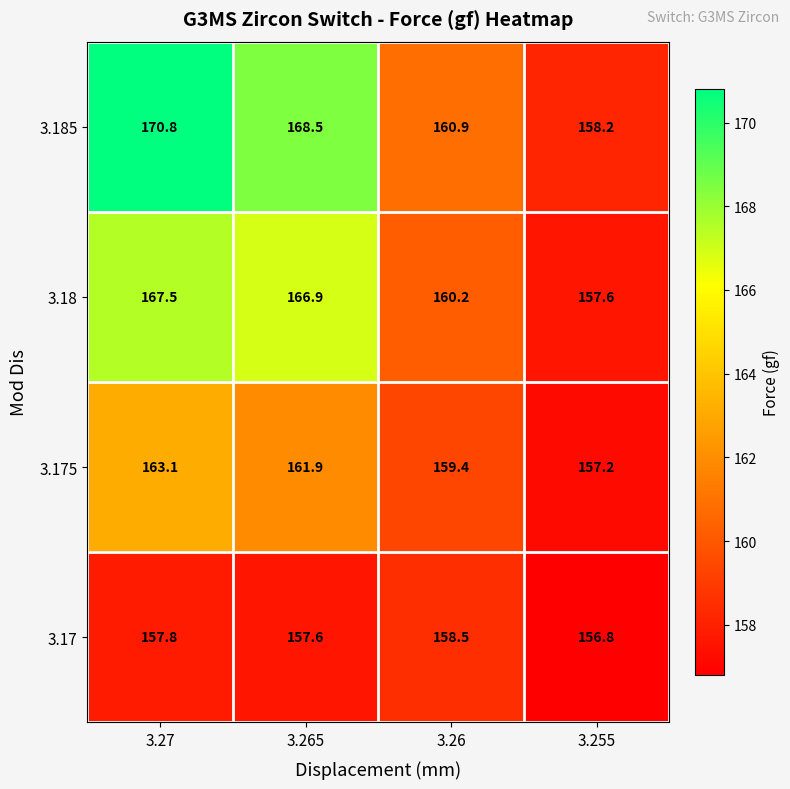

How many distinct data groups are displayed?

4